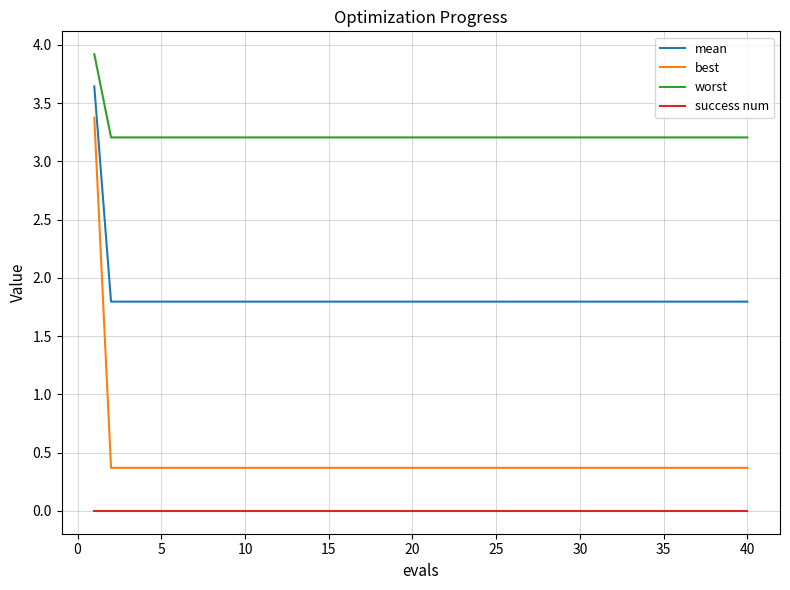

Which series has the widest spread of values?

best